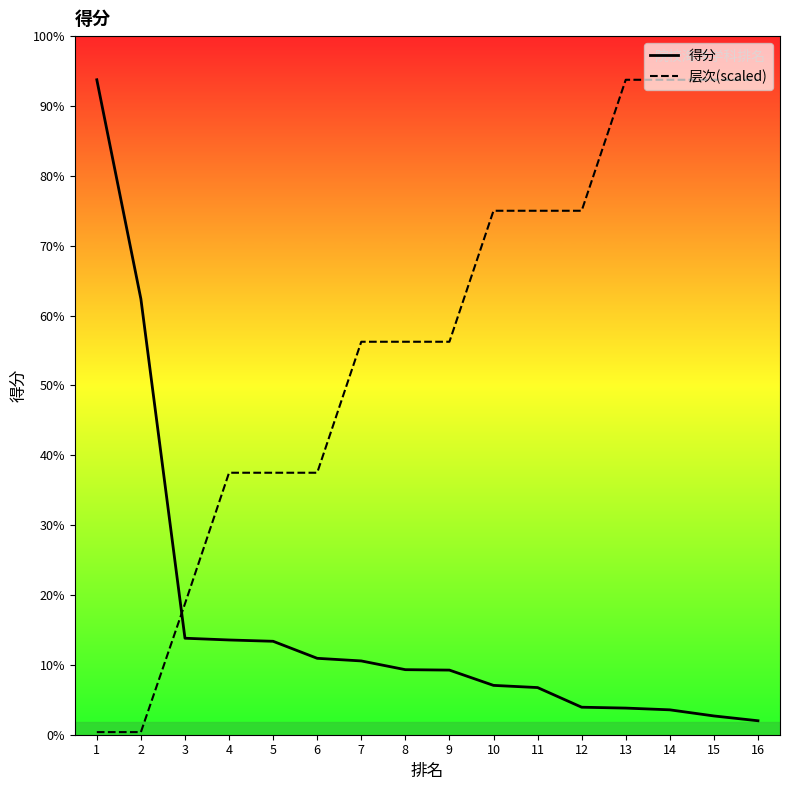

At 7, list the series in order from smallest to largest.

得分, 层次(scaled)